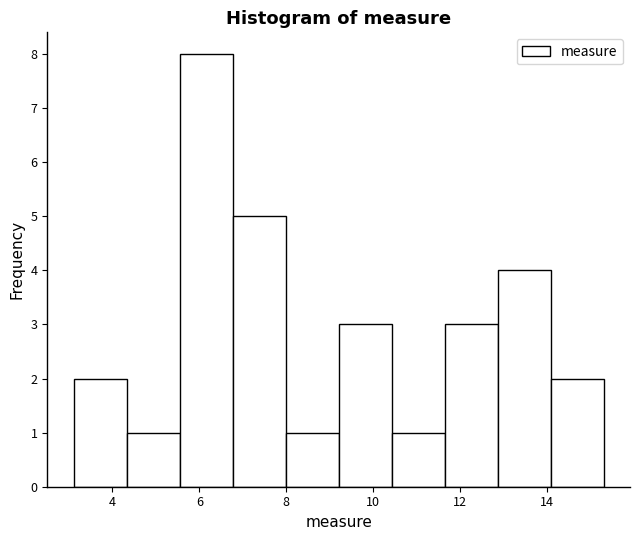

Reading left to right, transcribe this chart: for each bar, give the range it covers on the x-axis and its height. Neither the bar edges nor the heights are printed on the chart, so give them approximately, as read against the axes.

3.2 to 4.4: 2
4.4 to 5.6: 1
5.6 to 6.8: 8
6.8 to 8.0: 5
8.0 to 9.2: 1
9.2 to 10.4: 3
10.4 to 11.6: 1
11.6 to 12.8: 3
12.8 to 14.0: 4
14.0 to 15.4: 2